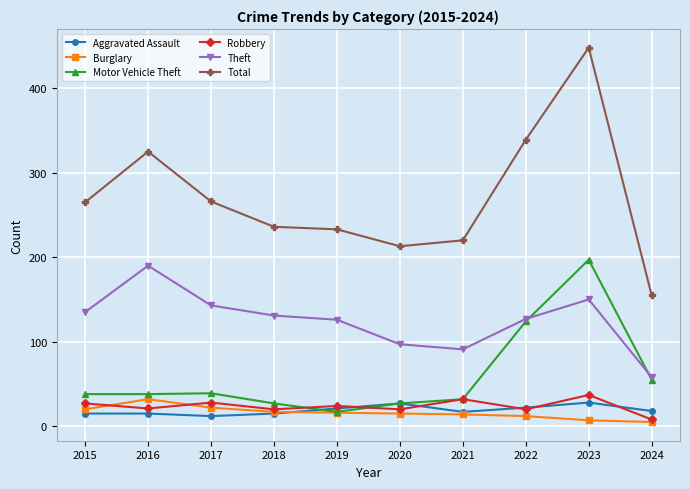

What is the total value across all series at 2023?

867